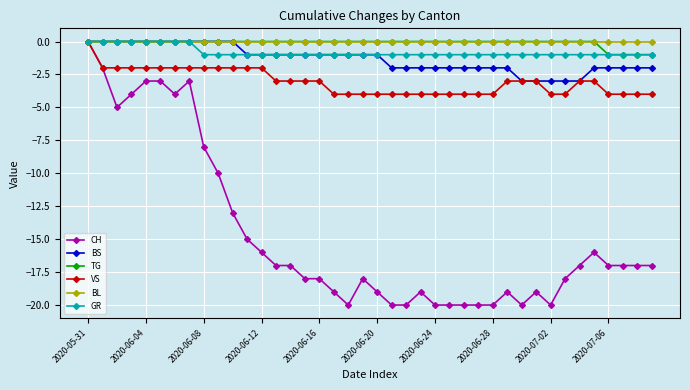

What is the value of the BS point at the 36th from the left?

-2